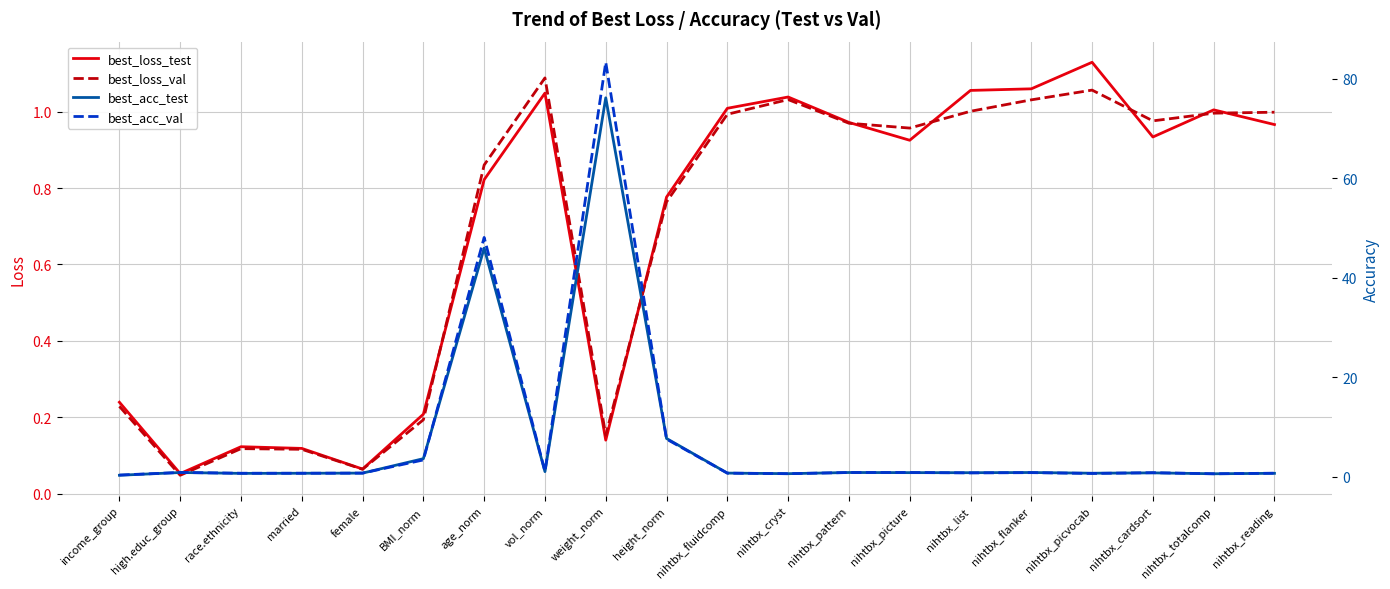

Where do best_acc_val and best_loss_val first cross each other?

height_norm and nihtbx_fluidcomp